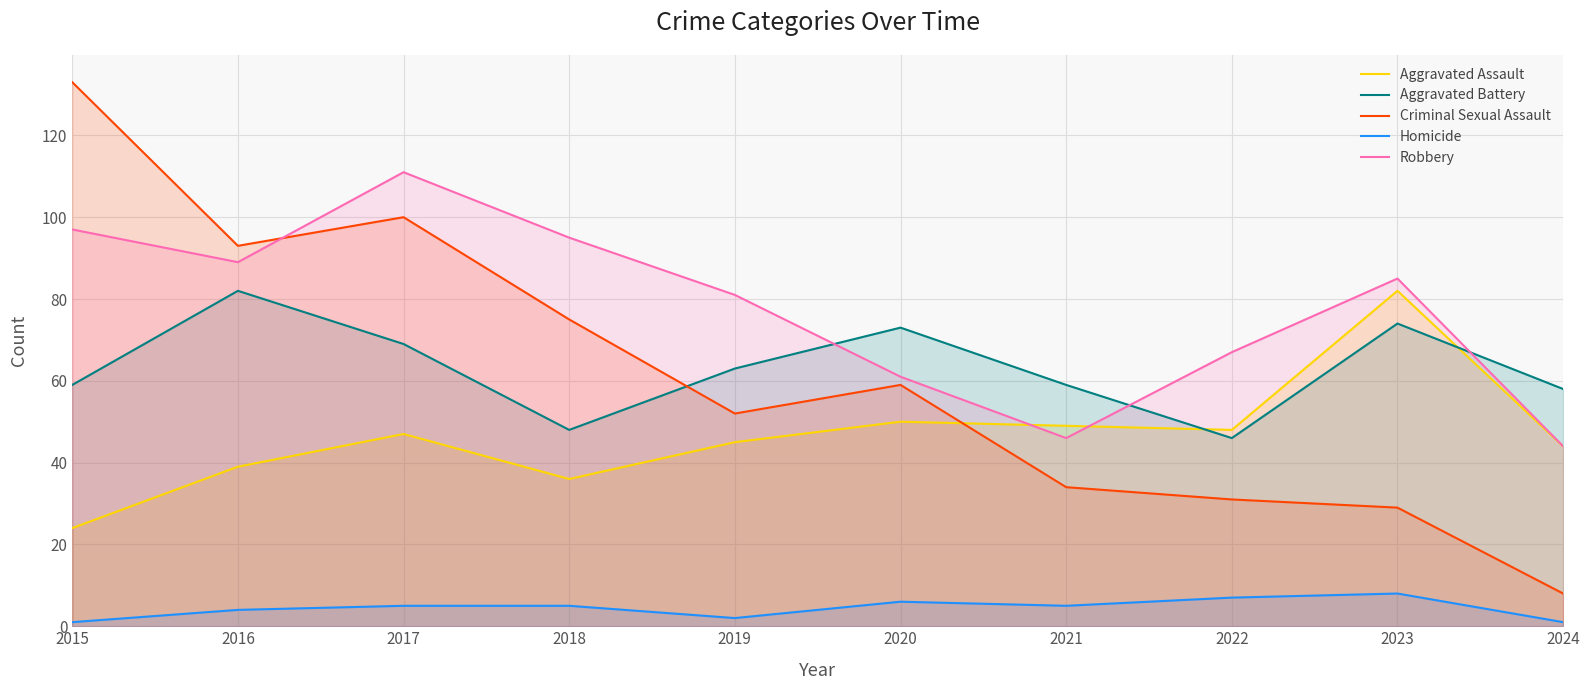

What is the highest value of the Aggravated Battery series?

82